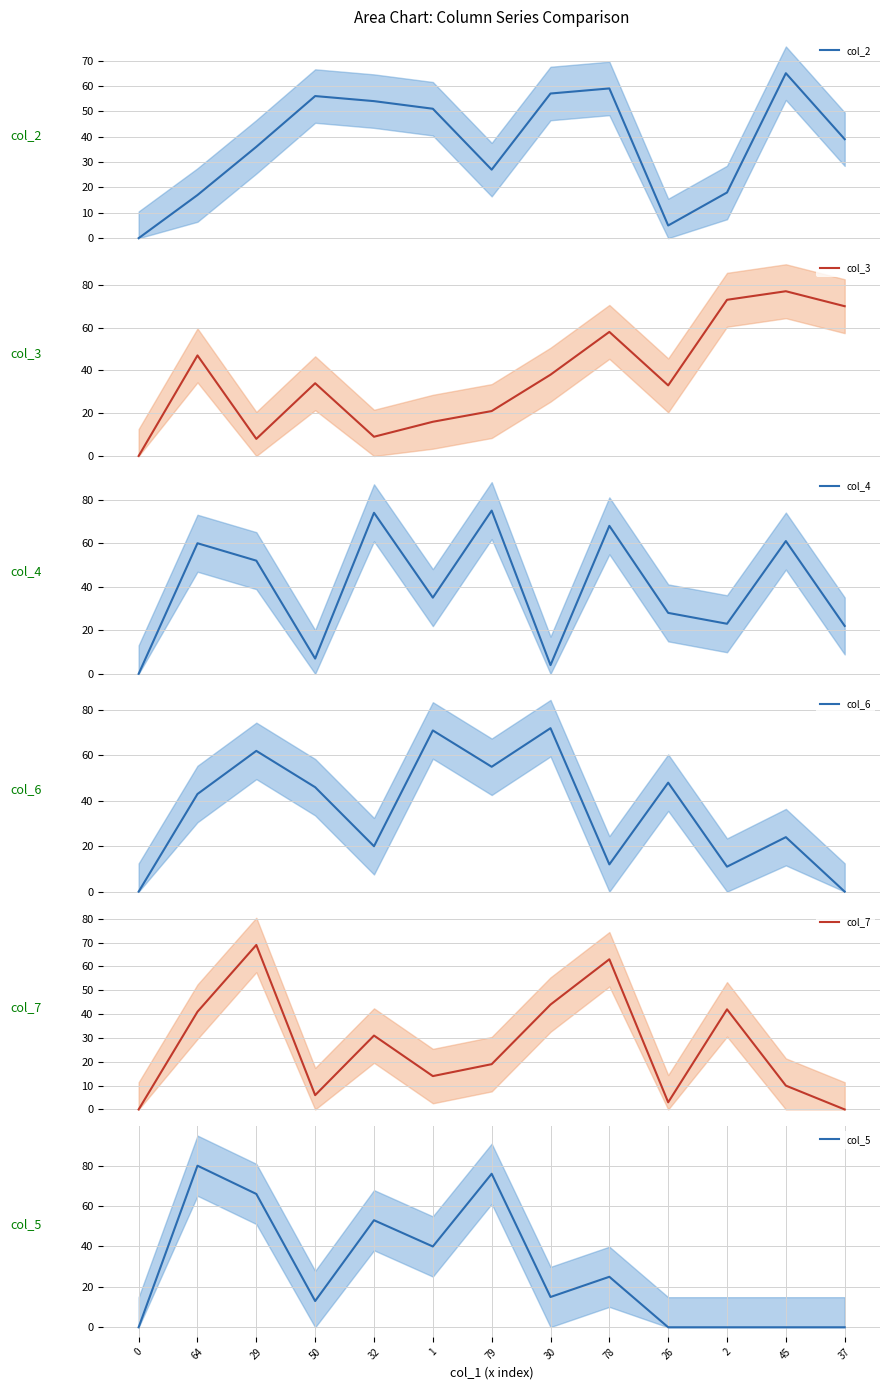

What is the sum of all col_7 values?

342